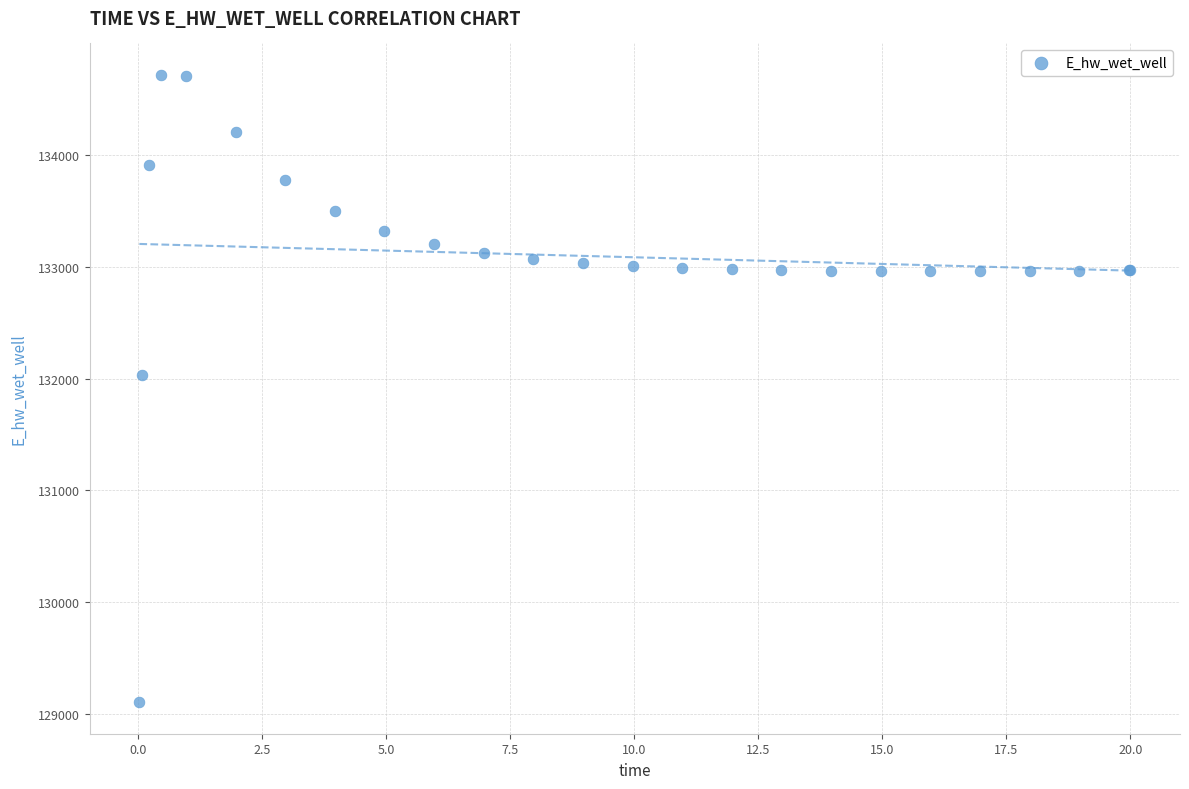

What Y value in the scatter plot is closest to 131910?

132033.1